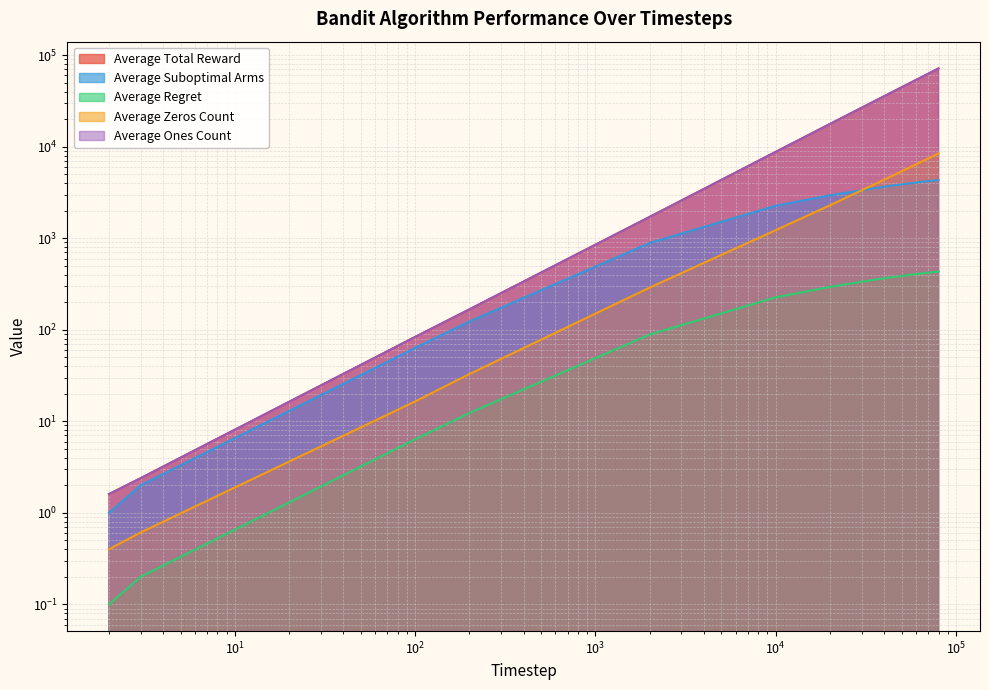

Which series changed the most between 2000 and 20000?

Average Total Reward